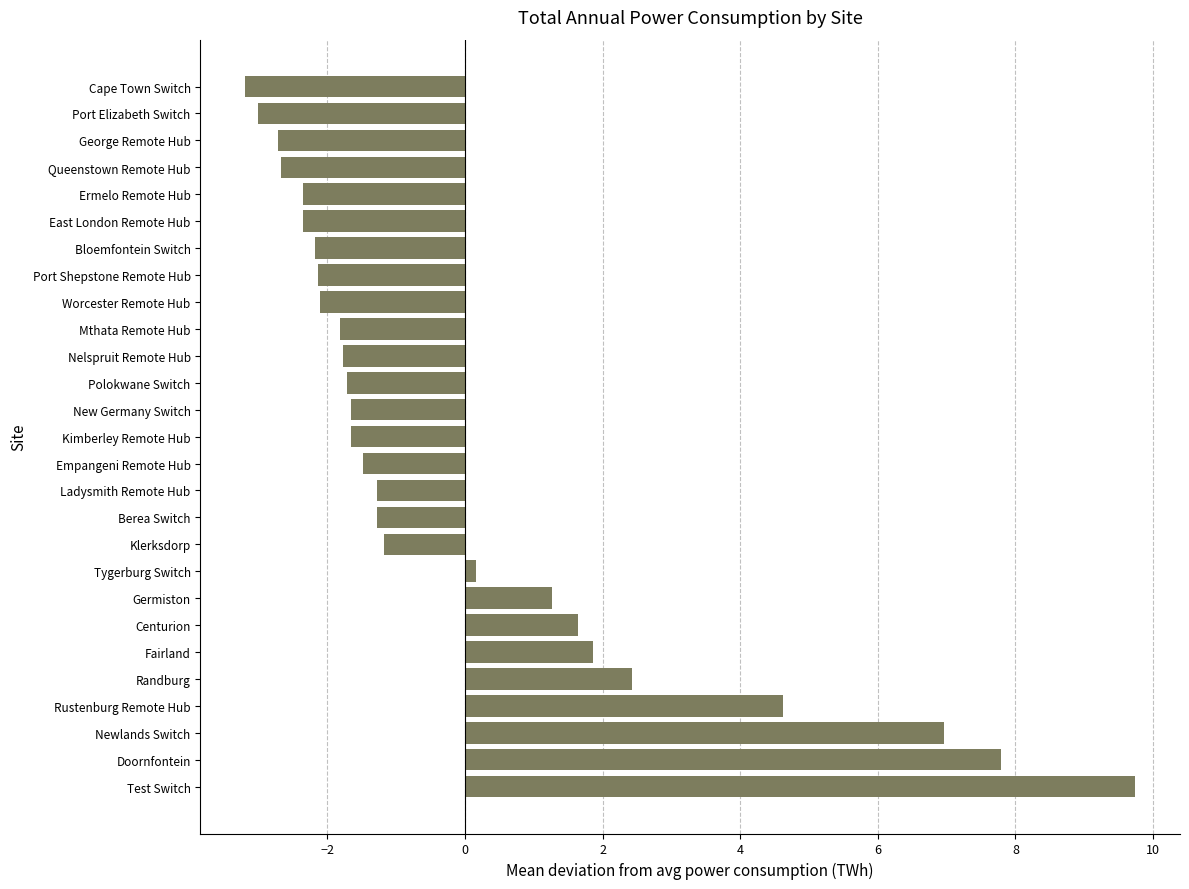

What is the difference between the maximum and minimum values?

12.9